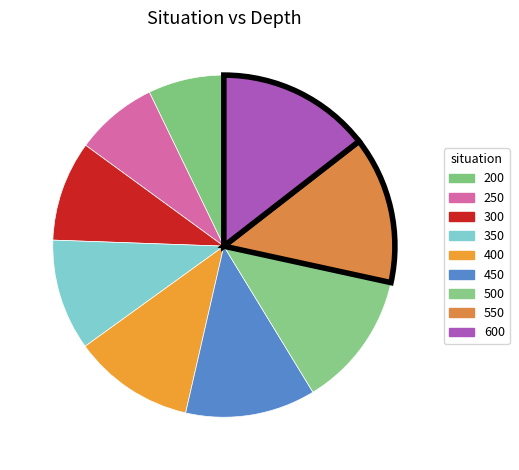

Rank the categories by value from lowest to highest.

200, 250, 300, 350, 400, 450, 500, 550, 600